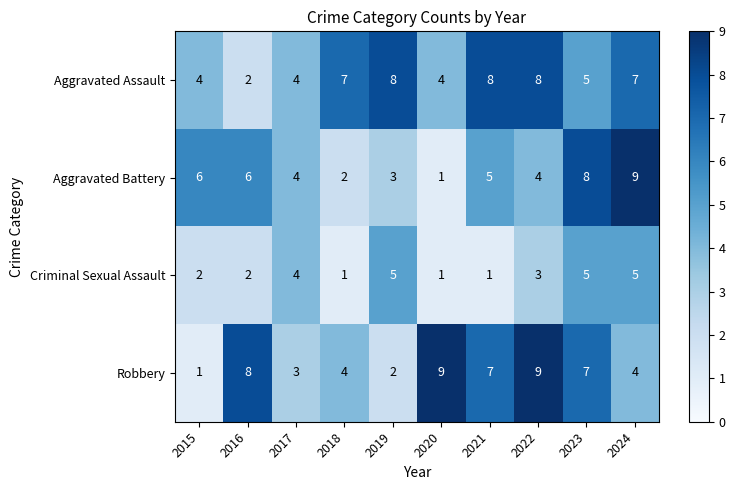

The Aggravated Battery series shows 4 at 2022. True or false?

True